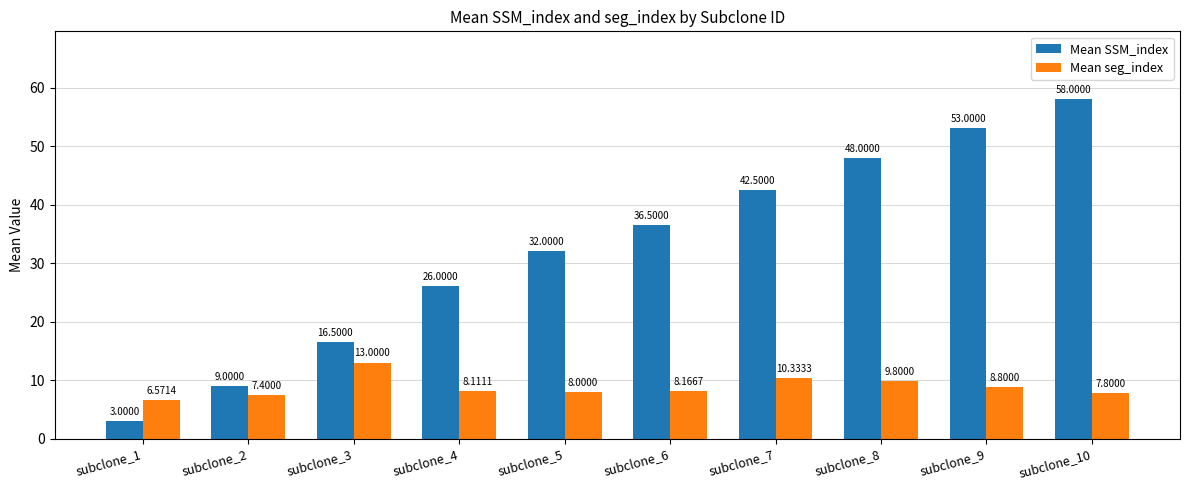

What is the value of the Mean SSM_index bar at the 10th from the left?

58.0